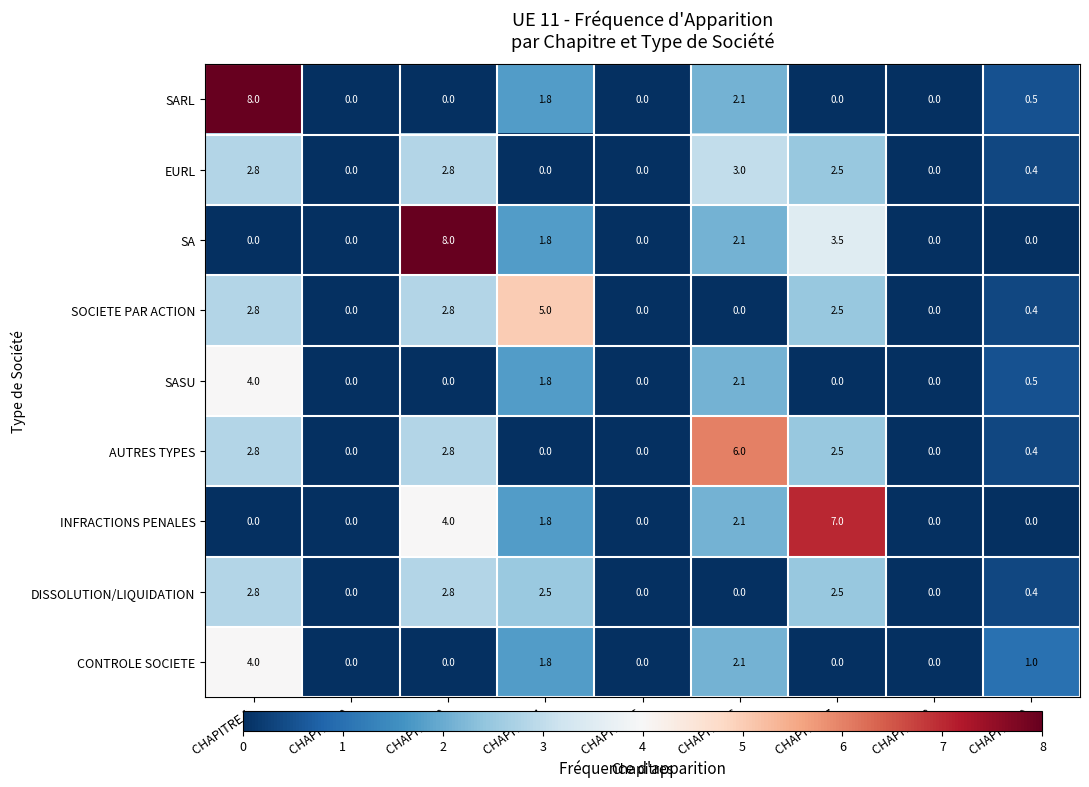

What is the sum of the SOCIETE PAR ACTION values at CHAPITRE 4 and CHAPITRE 6?

5.0